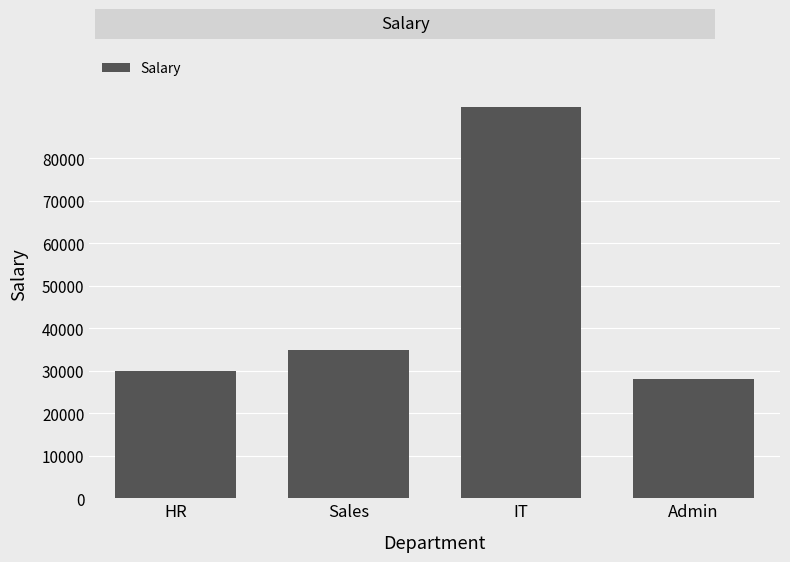

How many values are below 35000?

2